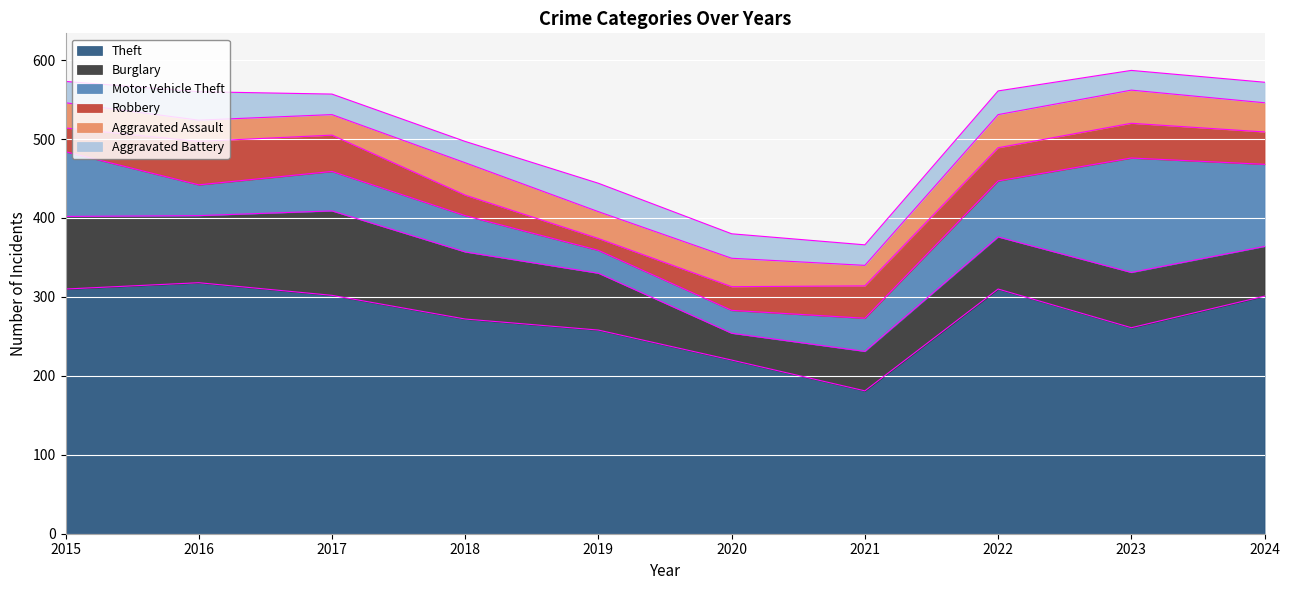

What are all the series names shown in the legend?

Theft, Burglary, Motor Vehicle Theft, Robbery, Aggravated Assault, Aggravated Battery